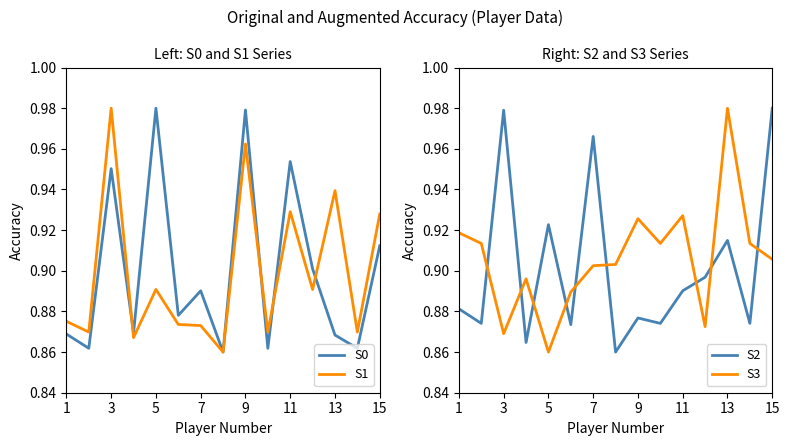

List the series in order of their peak value, highest first.

S0, S1, S2, S3